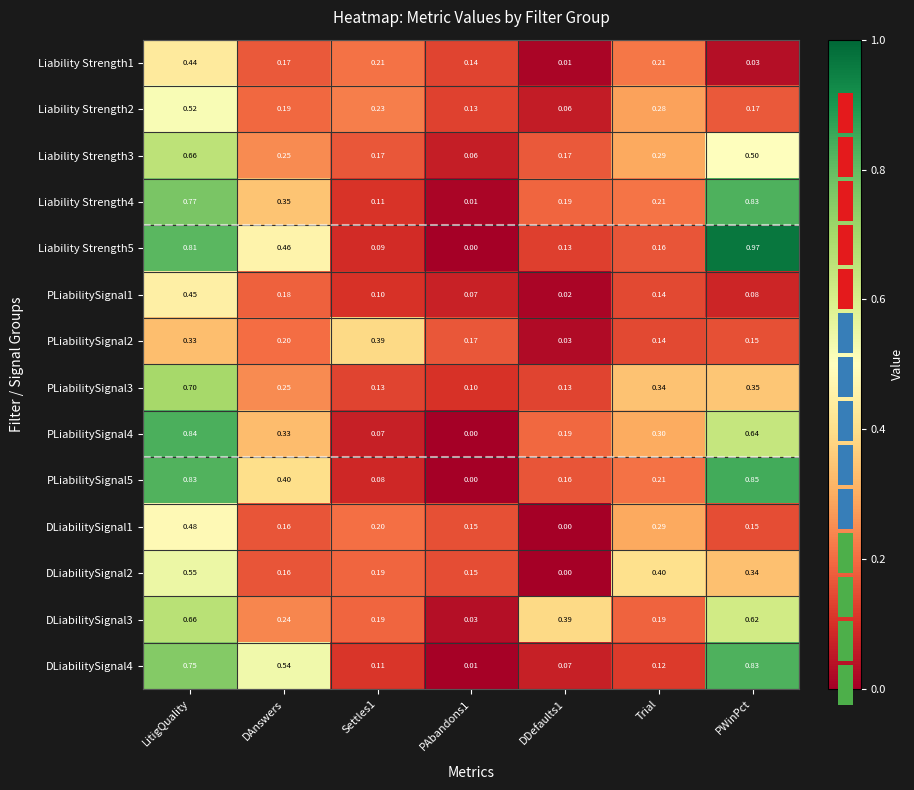

Reading left to right, transcribe all the data shown in this chart.

Liability Strength1: LitigQuality=0.4	DAnswers=0.2	Settles1=0.2	PAbandons1=0.1	DDefaults1=0.0	Trial=0.2	PWinPct=0.0
Liability Strength2: LitigQuality=0.5	DAnswers=0.2	Settles1=0.2	PAbandons1=0.1	DDefaults1=0.1	Trial=0.3	PWinPct=0.2
Liability Strength3: LitigQuality=0.7	DAnswers=0.2	Settles1=0.2	PAbandons1=0.1	DDefaults1=0.2	Trial=0.3	PWinPct=0.5
Liability Strength4: LitigQuality=0.8	DAnswers=0.3	Settles1=0.1	PAbandons1=0.0	DDefaults1=0.2	Trial=0.2	PWinPct=0.8
Liability Strength5: LitigQuality=0.8	DAnswers=0.5	Settles1=0.1	PAbandons1=0.0	DDefaults1=0.1	Trial=0.2	PWinPct=1.0
PLiabilitySignal1: LitigQuality=0.5	DAnswers=0.2	Settles1=0.1	PAbandons1=0.1	DDefaults1=0.0	Trial=0.1	PWinPct=0.1
PLiabilitySignal2: LitigQuality=0.3	DAnswers=0.2	Settles1=0.4	PAbandons1=0.2	DDefaults1=0.0	Trial=0.1	PWinPct=0.1
PLiabilitySignal3: LitigQuality=0.7	DAnswers=0.2	Settles1=0.1	PAbandons1=0.1	DDefaults1=0.1	Trial=0.3	PWinPct=0.3
PLiabilitySignal4: LitigQuality=0.8	DAnswers=0.3	Settles1=0.1	PAbandons1=0.0	DDefaults1=0.2	Trial=0.3	PWinPct=0.6
PLiabilitySignal5: LitigQuality=0.8	DAnswers=0.4	Settles1=0.1	PAbandons1=0.0	DDefaults1=0.2	Trial=0.2	PWinPct=0.8
DLiabilitySignal1: LitigQuality=0.5	DAnswers=0.2	Settles1=0.2	PAbandons1=0.1	DDefaults1=0.0	Trial=0.3	PWinPct=0.1
DLiabilitySignal2: LitigQuality=0.6	DAnswers=0.2	Settles1=0.2	PAbandons1=0.1	DDefaults1=0.0	Trial=0.4	PWinPct=0.3
DLiabilitySignal3: LitigQuality=0.7	DAnswers=0.2	Settles1=0.2	PAbandons1=0.0	DDefaults1=0.4	Trial=0.2	PWinPct=0.6
DLiabilitySignal4: LitigQuality=0.8	DAnswers=0.5	Settles1=0.1	PAbandons1=0.0	DDefaults1=0.1	Trial=0.1	PWinPct=0.8